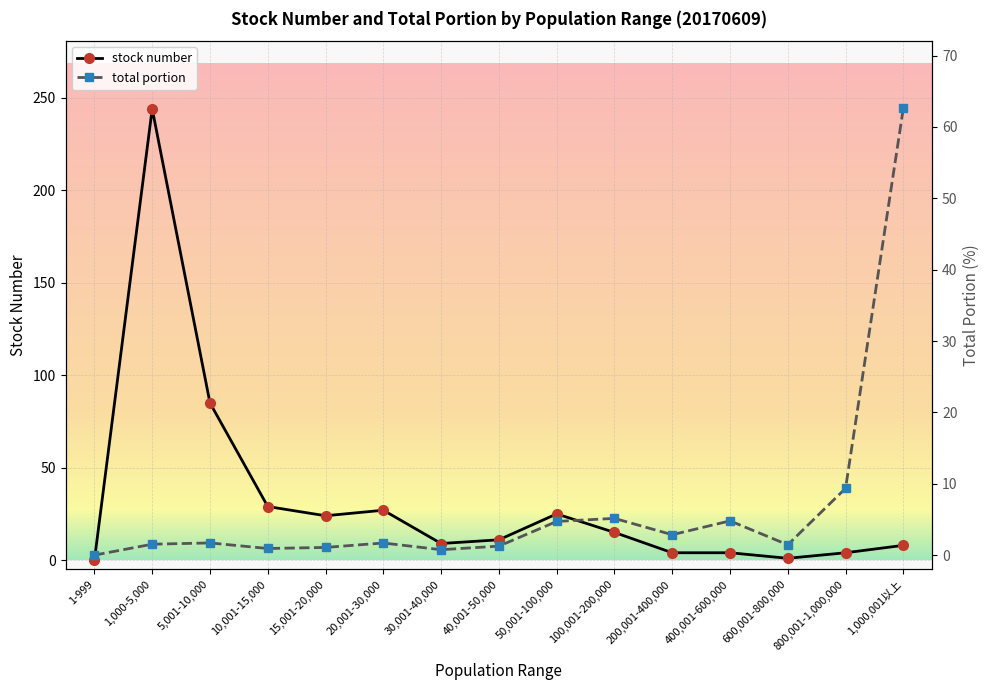

Reading left to right, transcribe all the data shown in this chart.

stock number: 0.0	244.0	85.0	29.0	24.0	27.0	9.0	11.0	25.0	15.0	4.0	4.0	1.0	4.0	8.0
total portion: 0.0	1.5	1.7	0.9	1.1	1.7	0.8	1.3	4.7	5.2	2.9	4.8	1.4	9.4	62.6